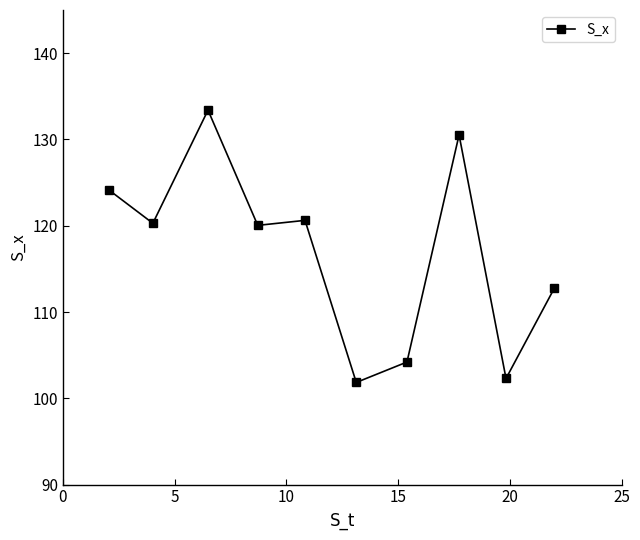

What is the maximum value shown in the chart?

133.4